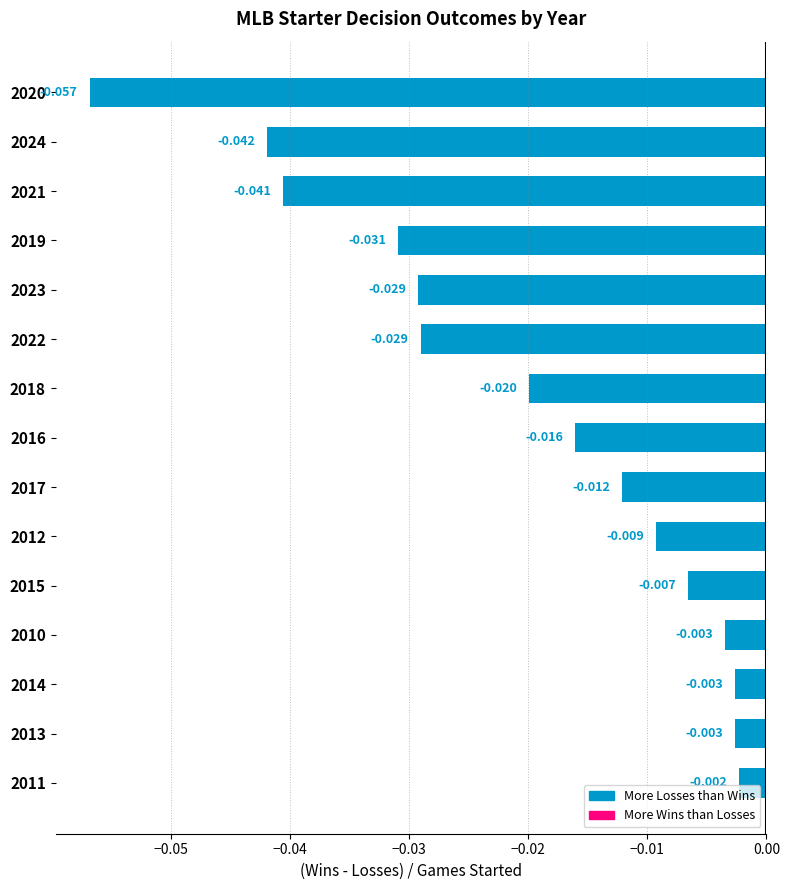

Are the bars horizontal?

Yes